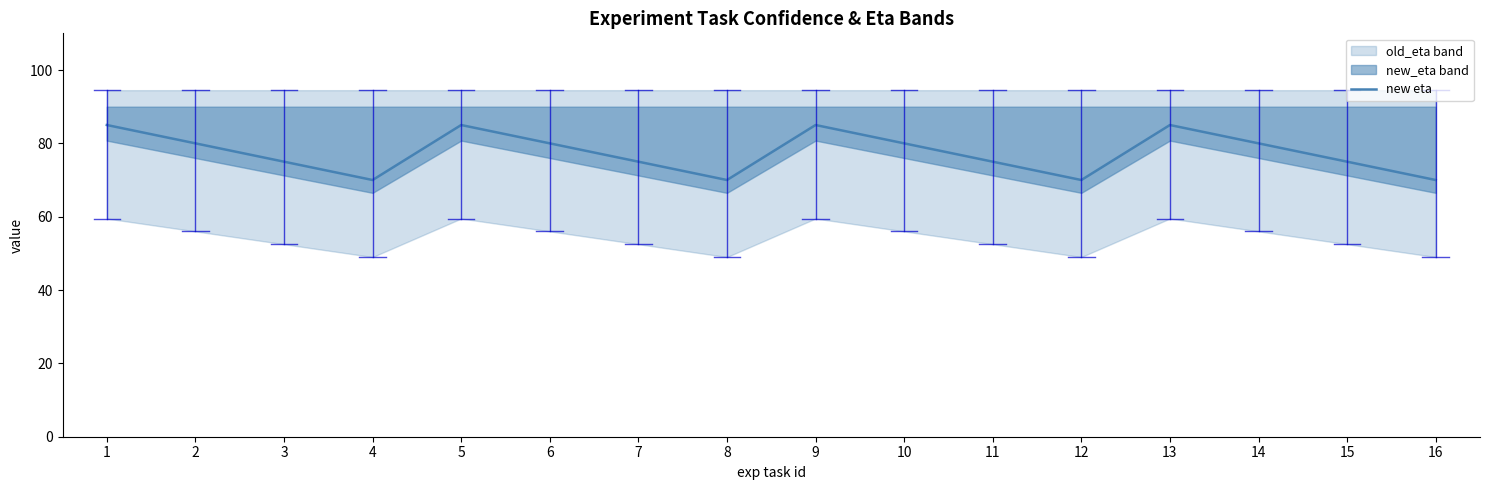

Does the chart have visible grid lines?

No